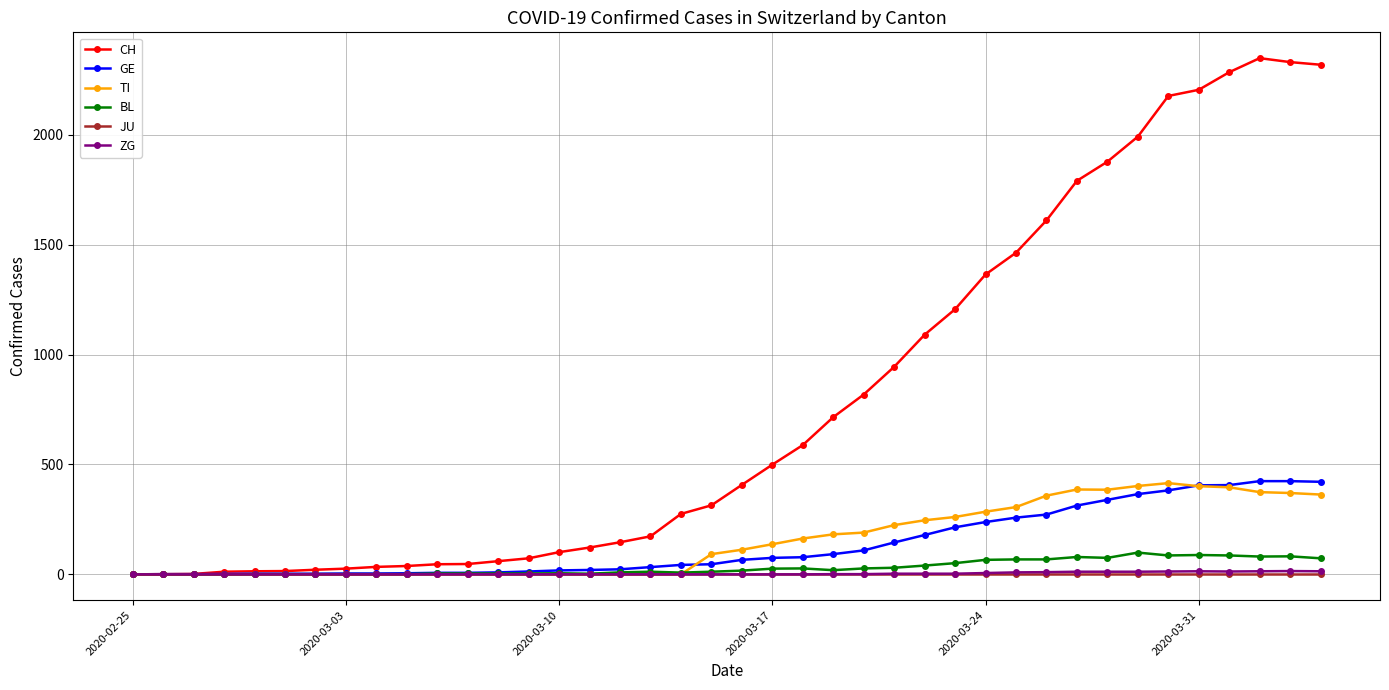

What is the greatest value displayed?

2348